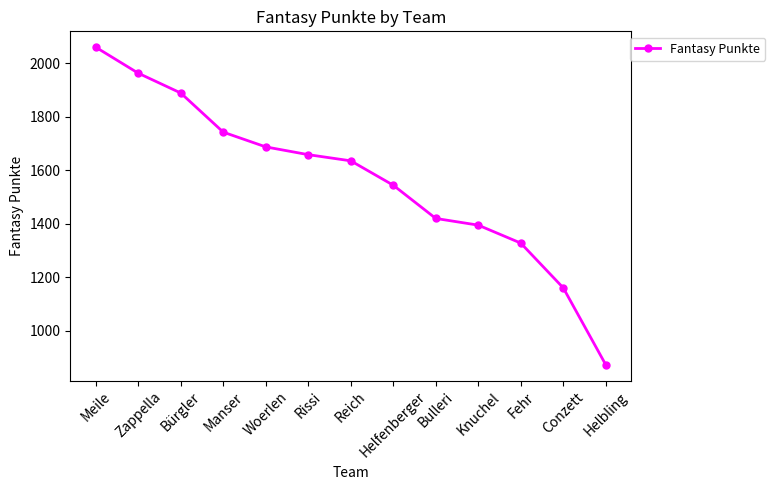

Between Helbling and Zappella, which is larger?

Zappella